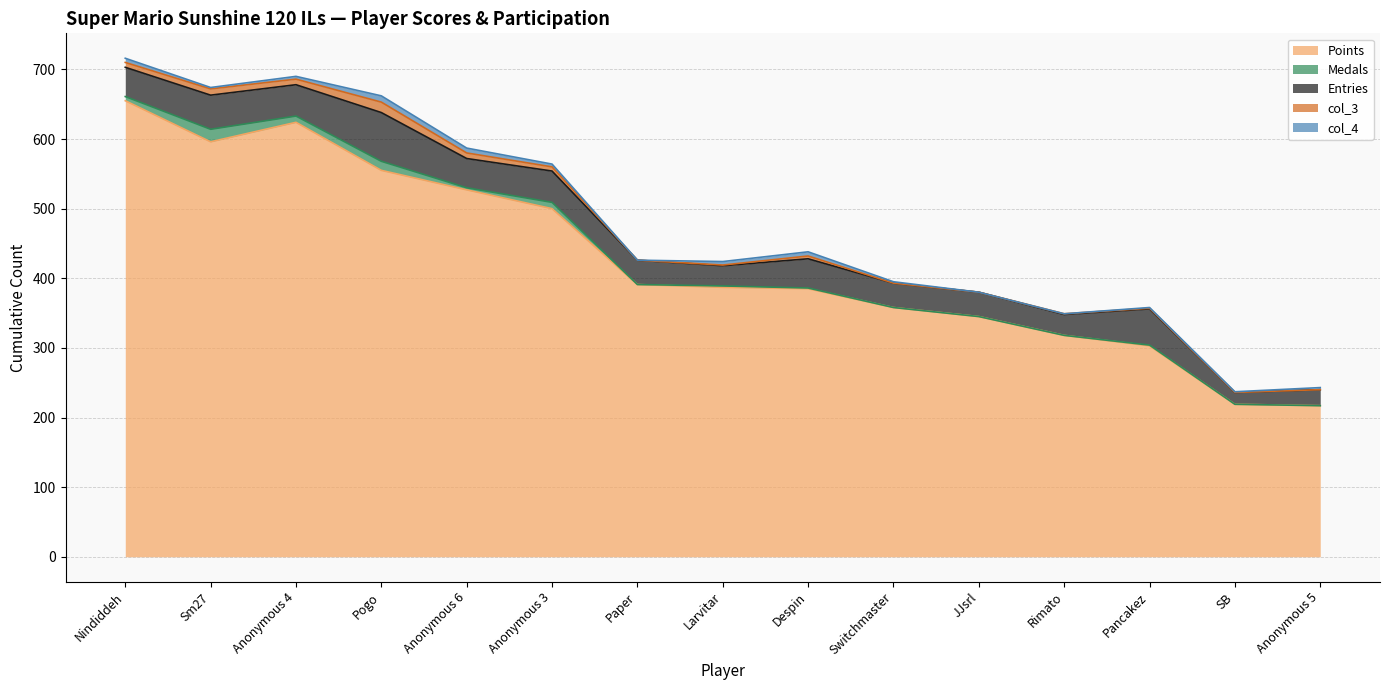

Reading left to right, extract all data points from this chart.

Points: Nindiddeh=655	Sm27=596	Anonymous 4=624	Pogo=555	Anonymous 6=527	Anonymous 3=500	Paper=391	Larvitar=387	Despin=385	Switchmaster=358	JJsrl=345	Rimato=318	Pancakez=303	SB=219	Anonymous 5=217
Medals: Nindiddeh=6	Sm27=18	Anonymous 4=9	Pogo=13	Anonymous 6=3	Anonymous 3=9	Paper=0	Larvitar=2	Despin=1	Switchmaster=0	JJsrl=0	Rimato=0	Pancakez=1	SB=0	Anonymous 5=0
Entries: Nindiddeh=42	Sm27=49	Anonymous 4=45	Pogo=70	Anonymous 6=42	Anonymous 3=45	Paper=35	Larvitar=29	Despin=42	Switchmaster=35	JJsrl=35	Rimato=30	Pancakez=52	SB=17	Anonymous 5=23
col_3: Nindiddeh=7	Sm27=9	Anonymous 4=8	Pogo=15	Anonymous 6=8	Anonymous 3=6	Paper=0	Larvitar=1	Despin=4	Switchmaster=0	JJsrl=0	Rimato=1	Pancakez=1	SB=0	Anonymous 5=0
col_4: Nindiddeh=6	Sm27=2	Anonymous 4=4	Pogo=9	Anonymous 6=7	Anonymous 3=4	Paper=0	Larvitar=5	Despin=6	Switchmaster=2	JJsrl=0	Rimato=0	Pancakez=1	SB=1	Anonymous 5=3